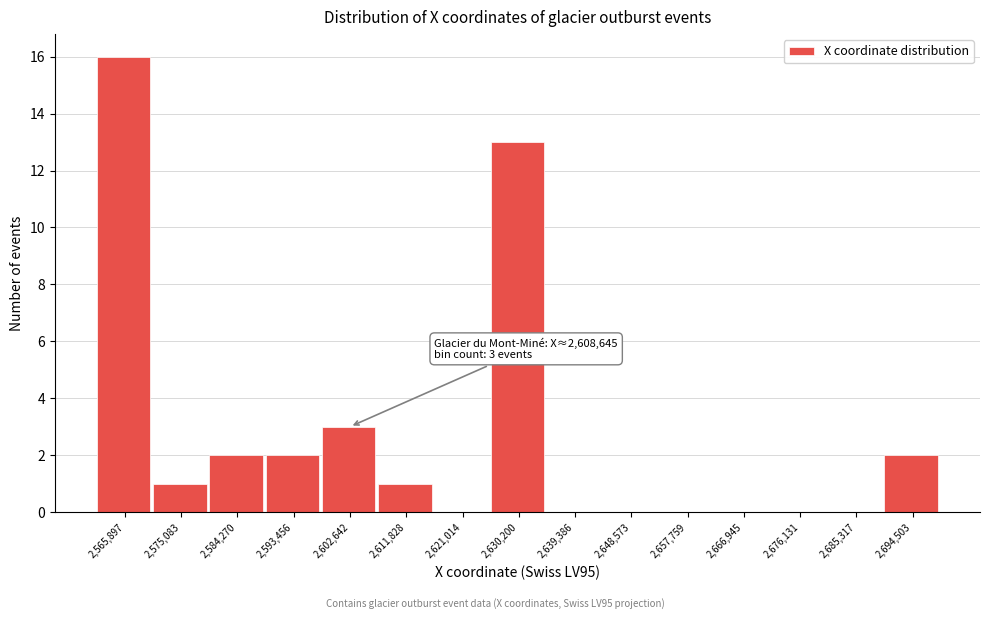

Reading left to right, transcribe all the data shown in this chart.

2,565,897=16	2,575,083=1	2,584,270=2	2,593,456=2	2,602,642=3	2,611,828=1	2,621,014=0	2,630,200=13	2,639,386=0	2,648,573=0	2,657,759=0	2,666,945=0	2,676,131=0	2,685,317=0	2,694,503=2